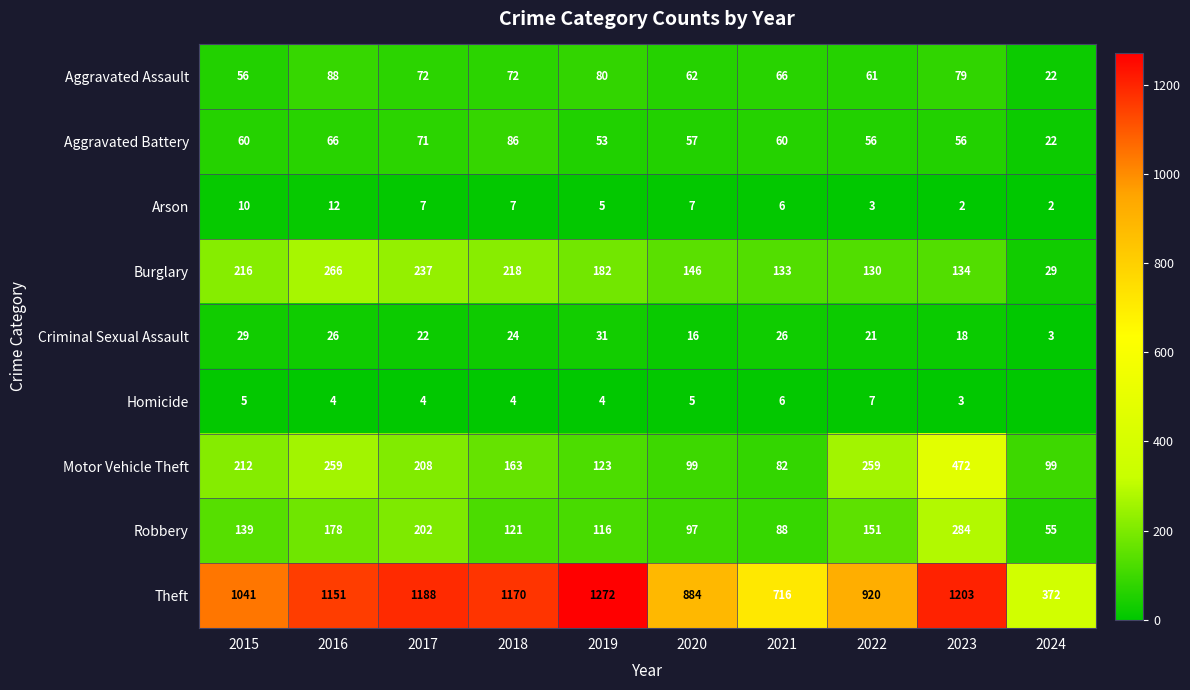

Rank the categories by Theft value from highest to lowest.

2019, 2023, 2017, 2018, 2016, 2015, 2022, 2020, 2021, 2024